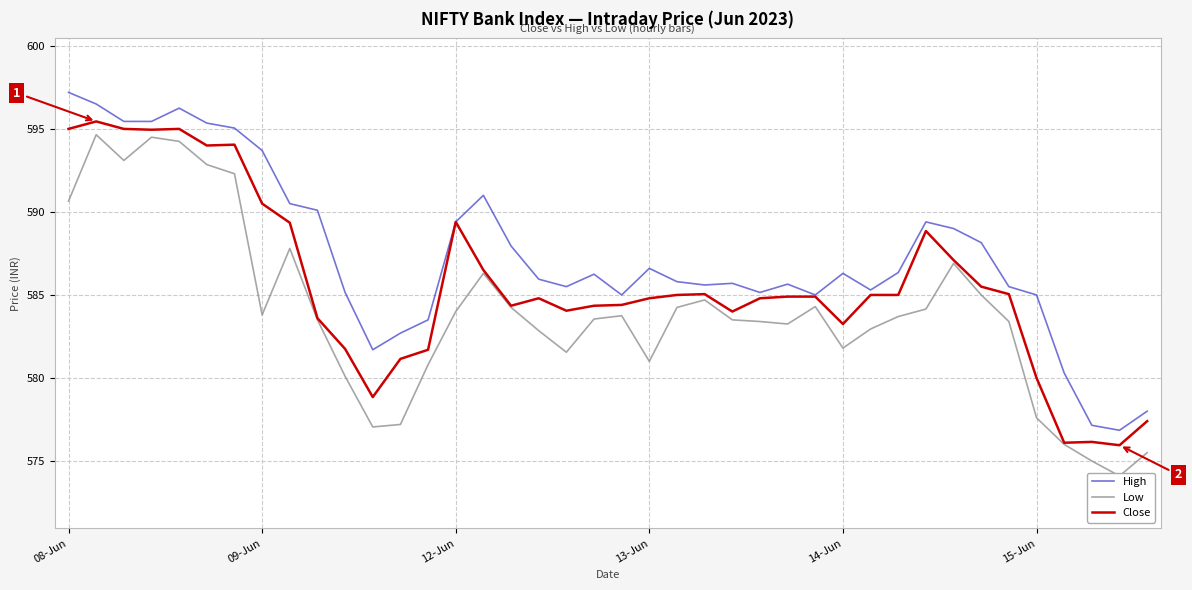

How many lines are shown in the chart?

3